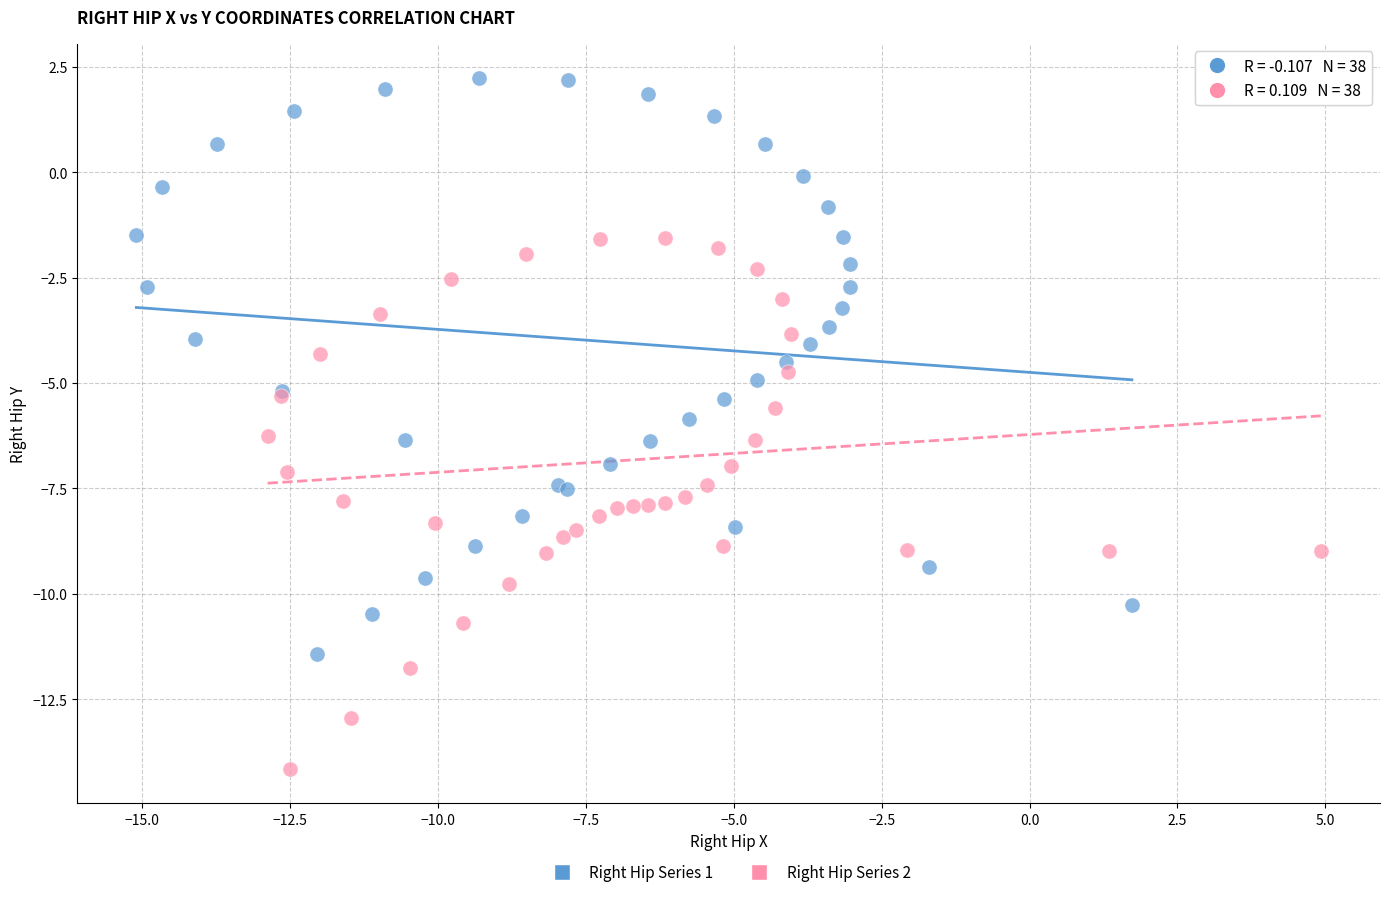

What are all the series names shown in the legend?

Right Hip Series 1, Right Hip Series 2